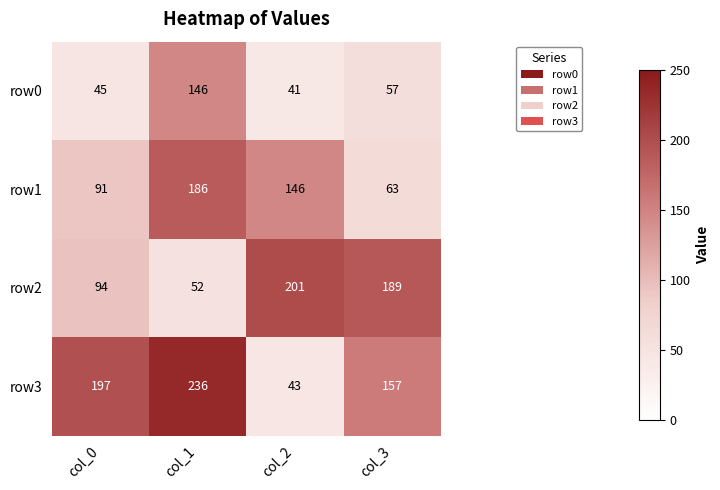

At which label is row1 closest to 124?

col_2